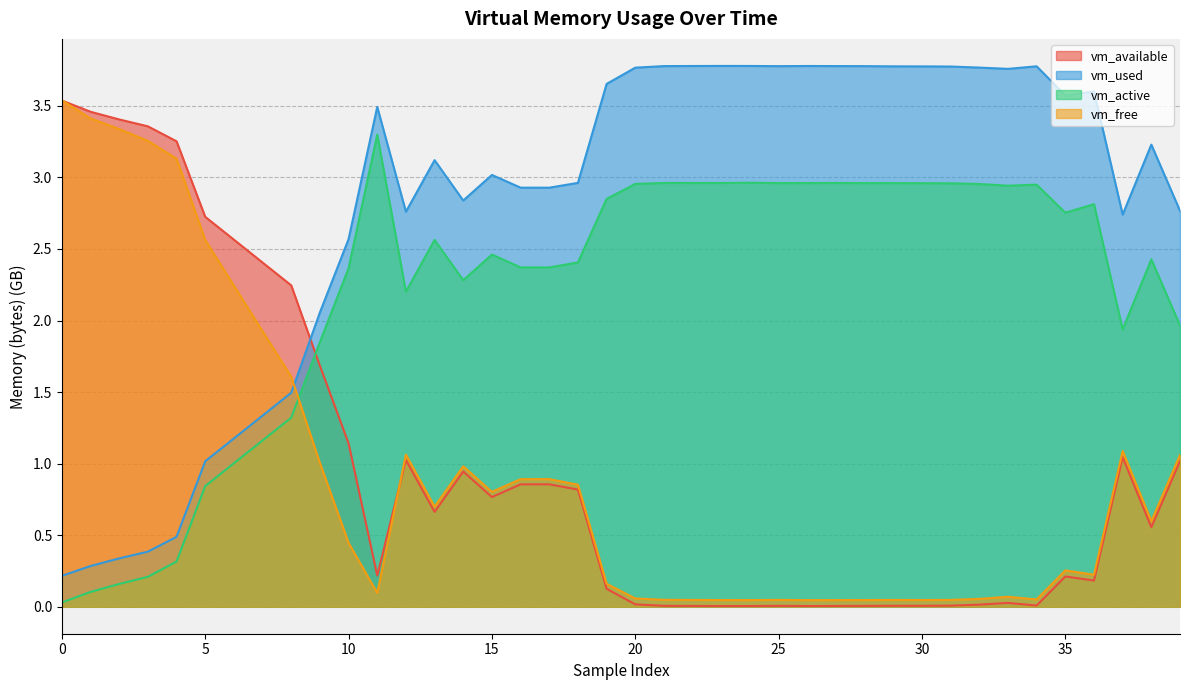

Reading left to right, transcribe all the data shown in this chart.

vm_available: 3.5	3.5	3.4	3.4	3.3	2.7	2.6	2.4	2.2	1.7	1.1	0.2	1.0	0.7	0.9	0.8	0.9	0.9	0.8	0.1	0.0	0.0	0.0	0.0	0.0	0.0	0.0	0.0	0.0	0.0	0.0	0.0	0.0	0.0	0.0	0.2	0.2	1.0	0.6	1.0
vm_used: 0.2	0.3	0.3	0.4	0.5	1.0	1.2	1.3	1.5	2.1	2.6	3.5	2.8	3.1	2.8	3.0	2.9	2.9	3.0	3.7	3.8	3.8	3.8	3.8	3.8	3.8	3.8	3.8	3.8	3.8	3.8	3.8	3.8	3.8	3.8	3.6	3.6	2.7	3.2	2.8
vm_active: 0.0	0.1	0.2	0.2	0.3	0.8	1.0	1.2	1.3	1.8	2.4	3.3	2.2	2.6	2.3	2.5	2.4	2.4	2.4	2.8	3.0	3.0	3.0	3.0	3.0	3.0	3.0	3.0	3.0	3.0	3.0	3.0	3.0	2.9	2.9	2.8	2.8	1.9	2.4	2.0
vm_free: 3.5	3.4	3.3	3.3	3.1	2.6	2.2	1.9	1.6	1.0	0.4	0.1	1.1	0.7	1.0	0.8	0.9	0.9	0.9	0.2	0.1	0.0	0.0	0.0	0.0	0.0	0.0	0.0	0.0	0.0	0.0	0.0	0.1	0.1	0.1	0.3	0.2	1.1	0.6	1.1